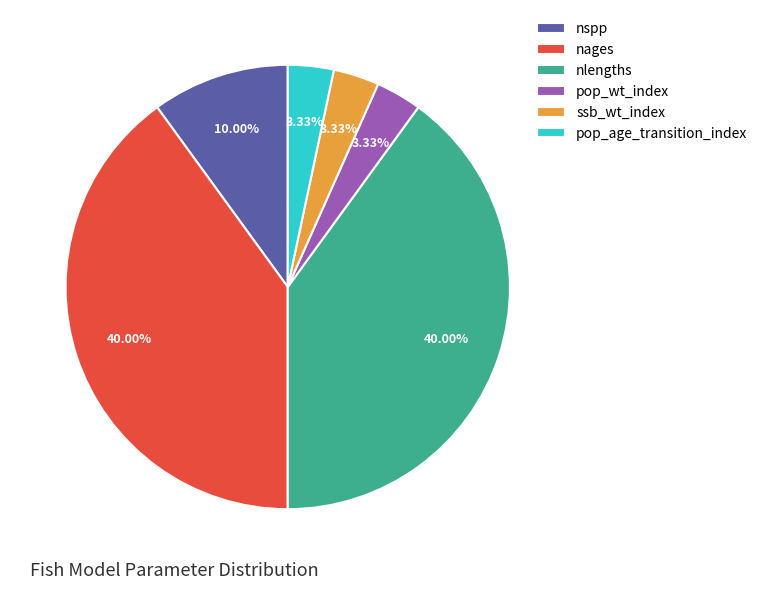

Does ssb_wt_index account for over 50% of the chart?

No